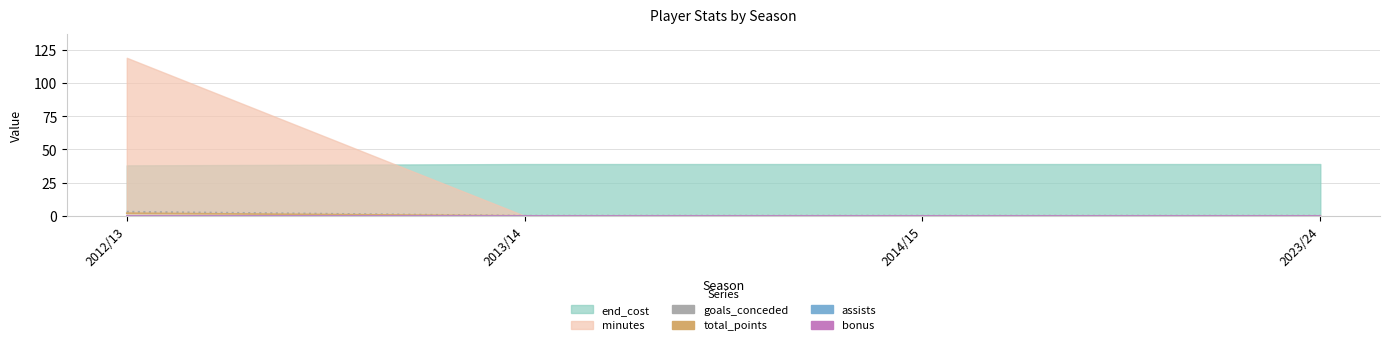

What is the total value across all series at 2012/13?

5